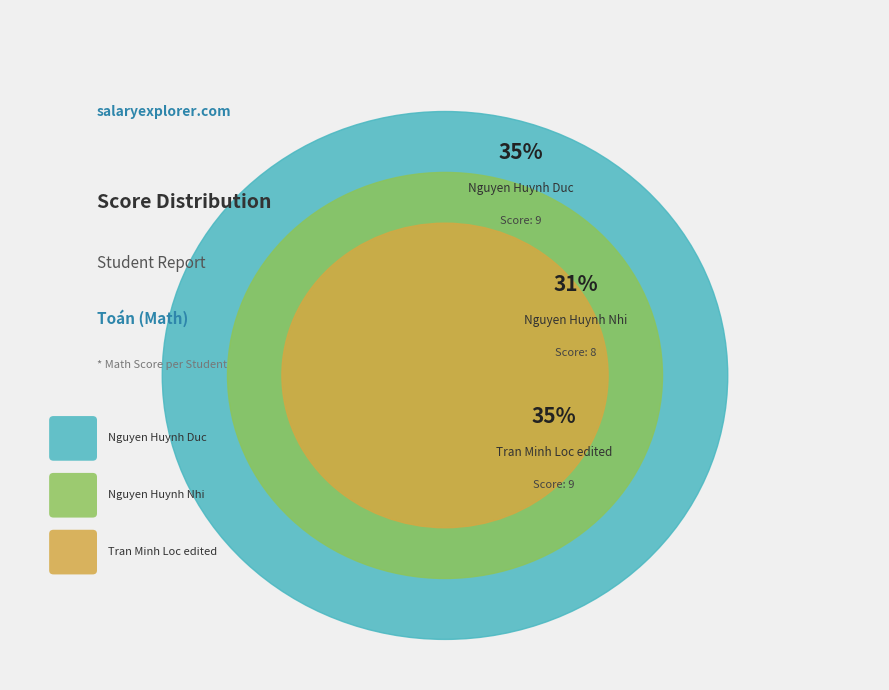

Rank the categories by value from highest to lowest.

Nguyen Huynh Duc, Tran Minh Loc edited, Nguyen Huynh Nhi